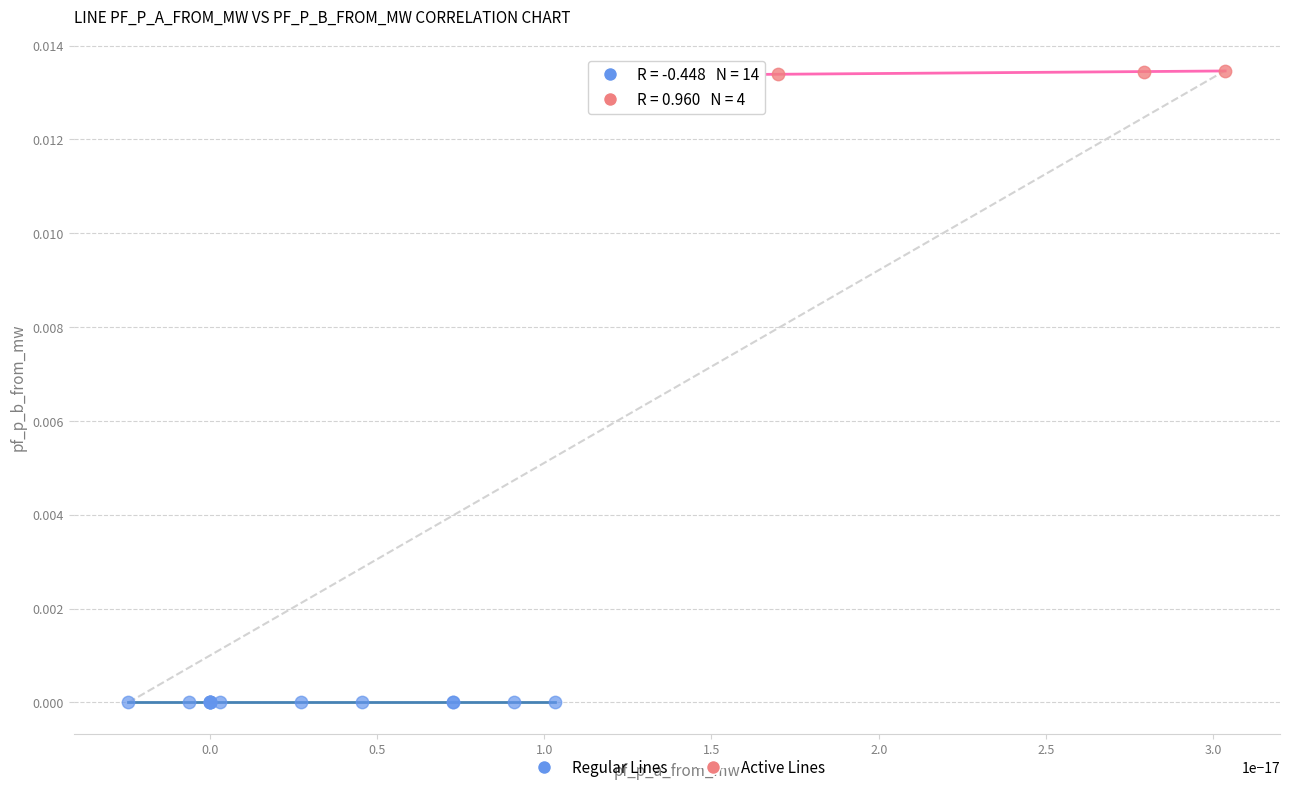

Which series contains the highest Y value?

Active Lines